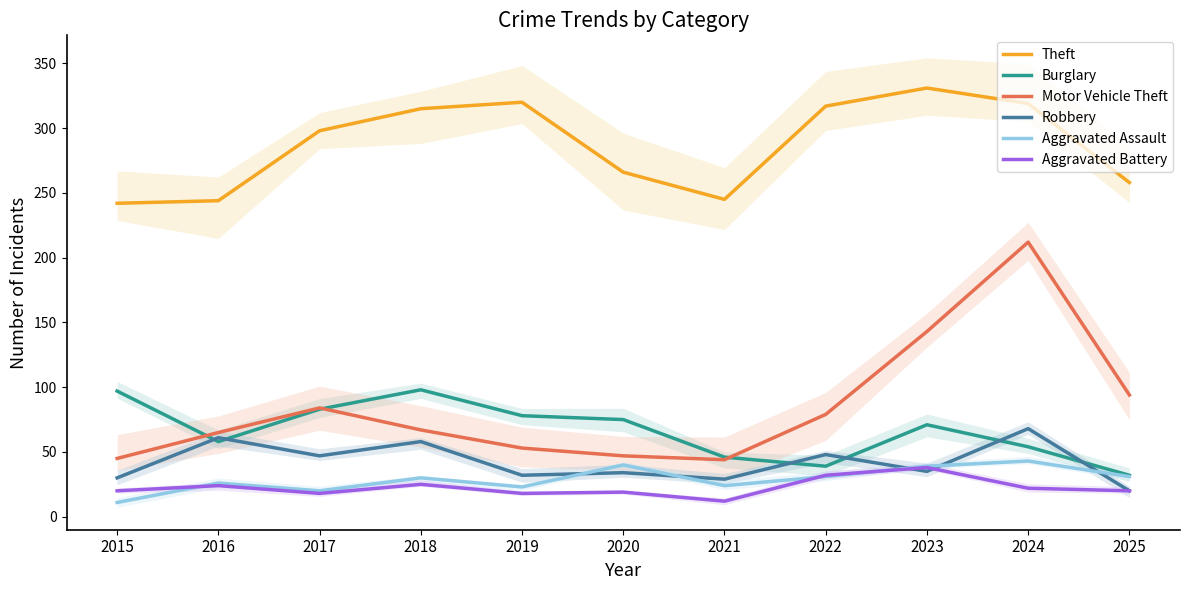

What is the sum of all Motor Vehicle Theft values?

933